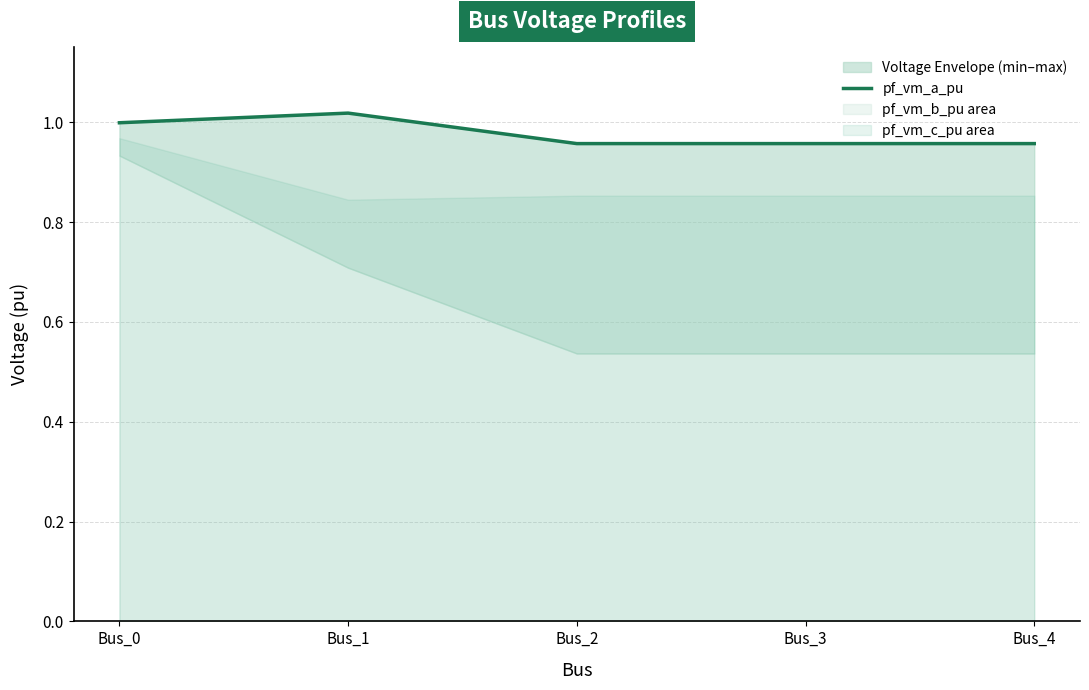

The value at Bus_1 is 1.0. True or false?

True